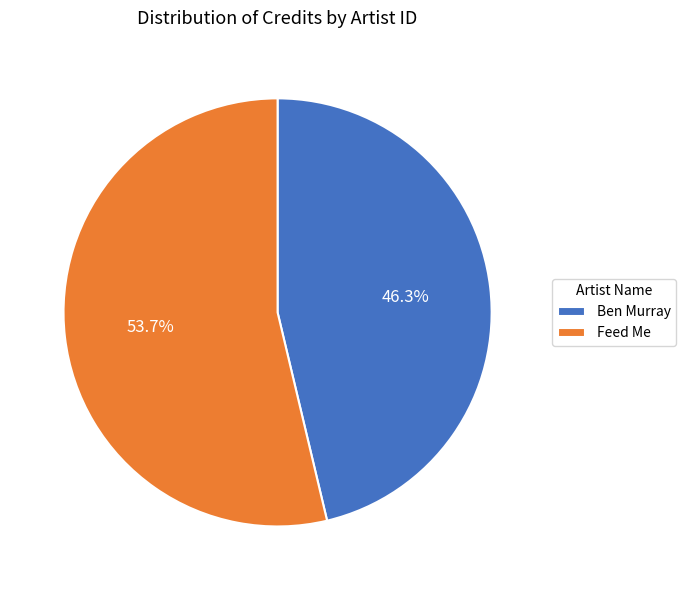

To the nearest percent, what is the average slice percentage?

50%